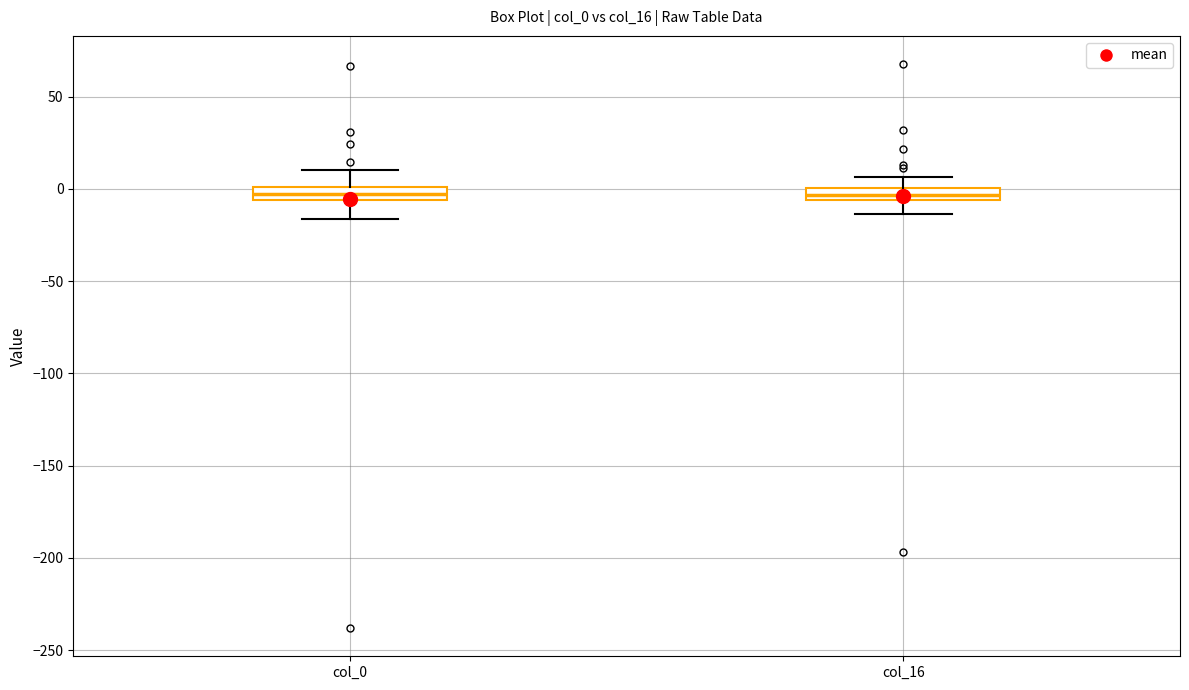

Where is the lower edge of the box for col_16 on the y-axis? The values are not printed on the chart, so give them approximately, as read against the axis.

-5